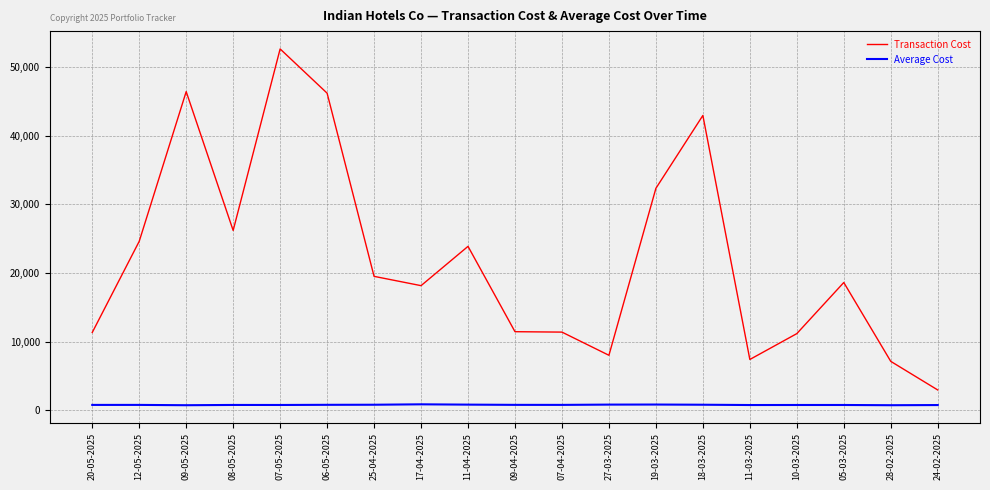

Which series has the widest spread of values?

Transaction Cost